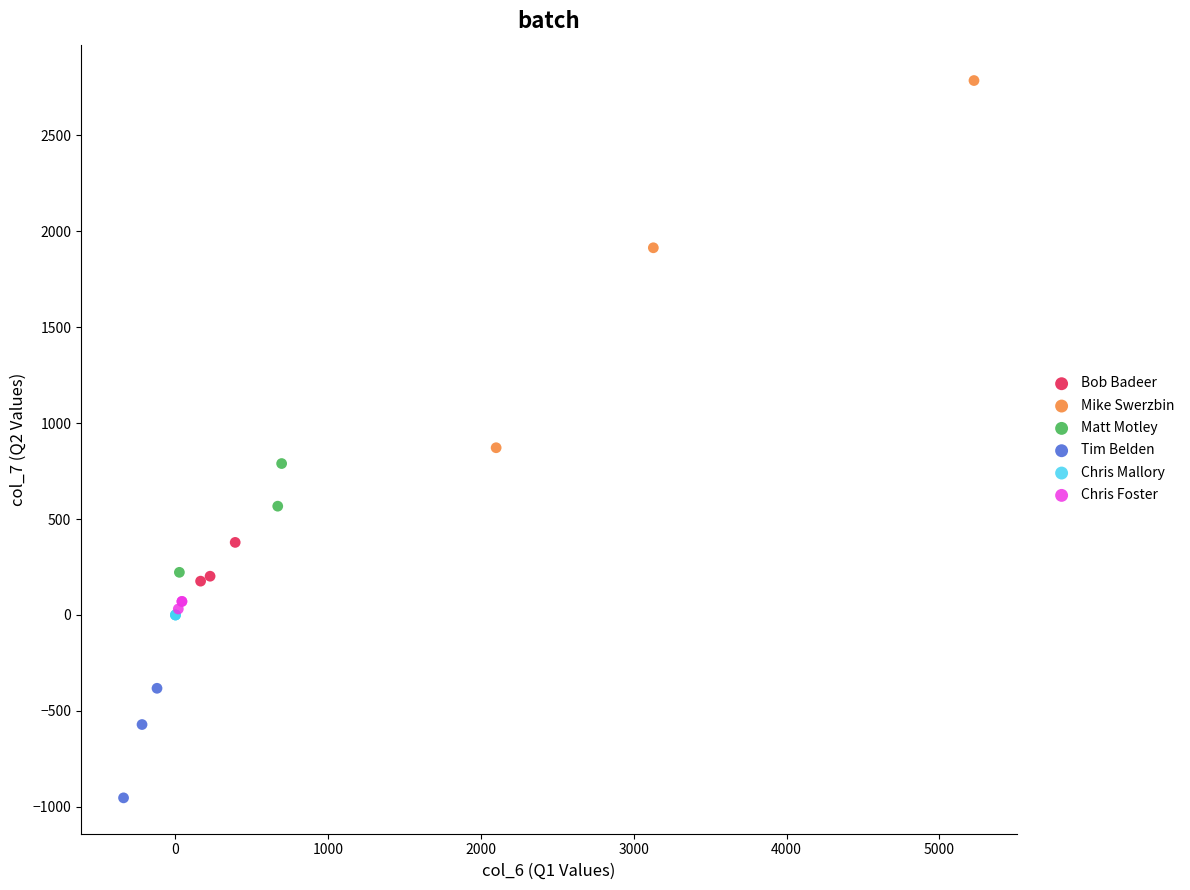

Which series reaches the maximum Y coordinate?

Mike Swerzbin